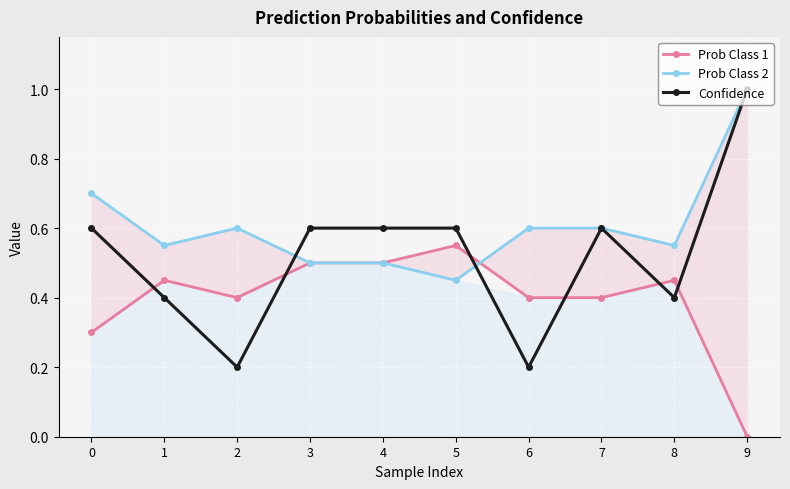

The value of Prob Class 2 at 3 is 0.8. True or false?

False